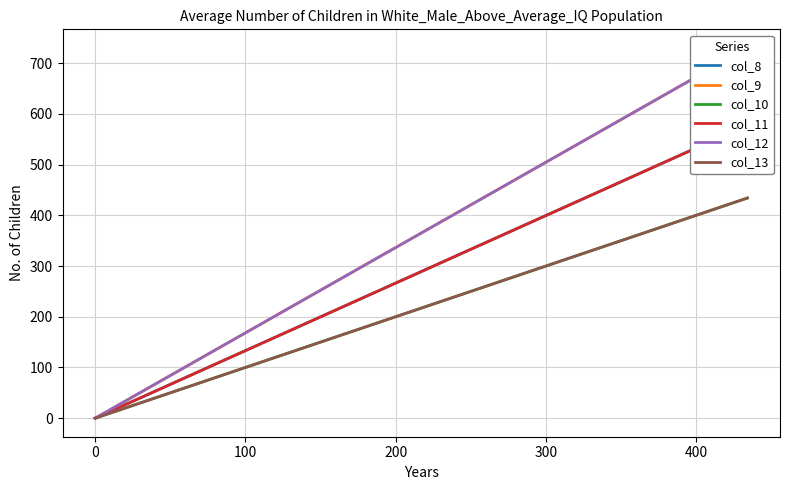

Reading left to right, what are all the values shown in this chart?

col_8: 578	0
col_9: 730	0
col_10: 434	0
col_11: 578	0
col_12: 730	0
col_13: 434	0